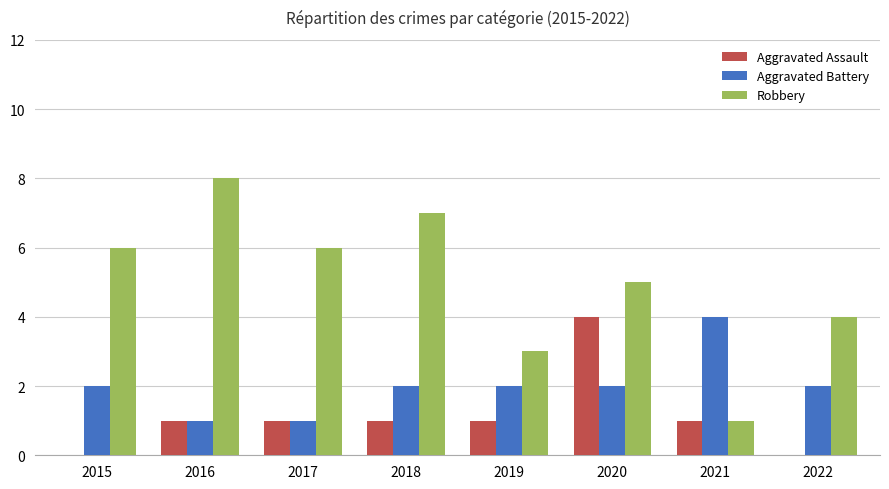

What is the maximum value for Robbery?

8